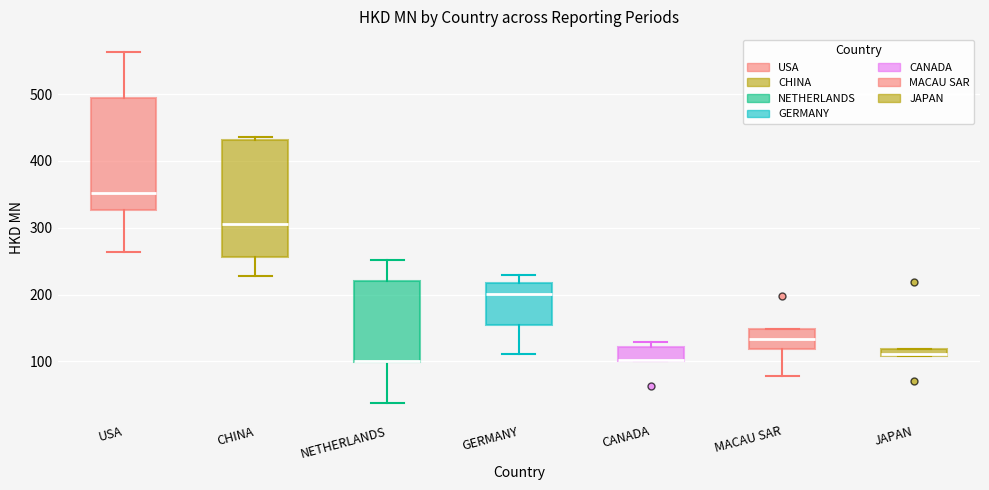

Where does the median line of the box for CHINA sit on the y-axis? The values are not printed on the chart, so give them approximately, as read against the axis.

310